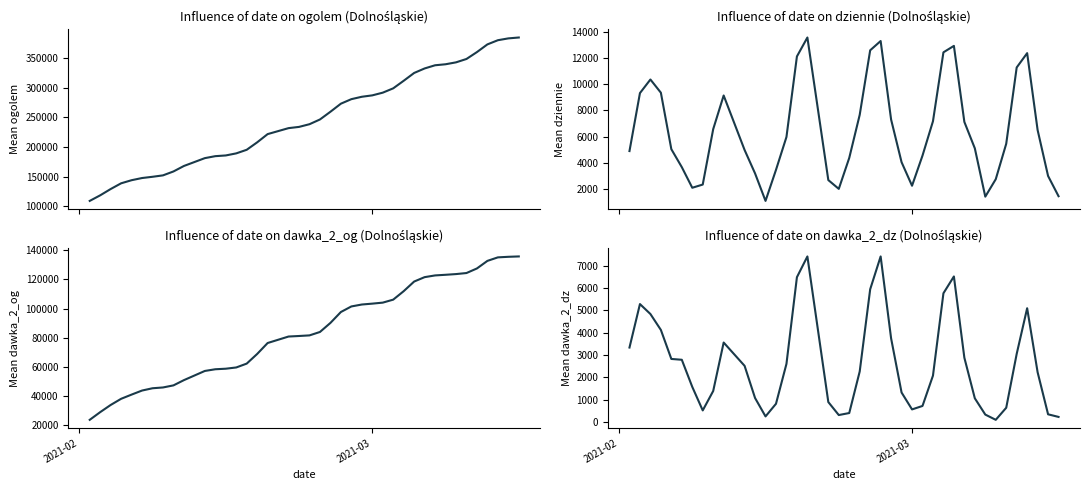

Reading left to right, what are all the values shown in this chart?

ogolem: 109132	118541	129151	138821	144056	147723	149820	152210	158809	168059	181297	184614	185823	189324	195378	207946	221843	231917	233999	238549	246543	259562	273186	280798	284847	287205	291761	299064	311820	325019	332620	337986	339684	342918	348612	360238	373212	380260	383354	384842
dziennie: 4891	9325	10365	9355	5034	3661	2084	2329	6568	9142	4973	3181	1079	3453	5968	12129	13577	2672	1999	4367	7664	12598	13308	7301	4039	2238	4544	7171	12443	12936	7120	5101	1404	2739	5448	11284	12381	6499	2985	1438
dawka_2_og: 23304	28605	33540	37796	40693	43484	45060	45607	47038	50652	56982	58152	58526	59387	62042	68692	76232	80703	81071	81489	83844	90084	97601	101430	102761	103367	104058	106120	111952	118590	121619	122804	123246	123732	124453	127608	132826	135247	135638	135892
dawka_2_dz: 3336	5281	4836	4124	2826	2789	1576	523	1392	3560	2517	1078	255	820	2606	6483	7411	897	316	406	2265	5942	7412	3746	1324	568	723	2079	5764	6516	2881	1065	337	102	642	3051	5095	2231	349	232